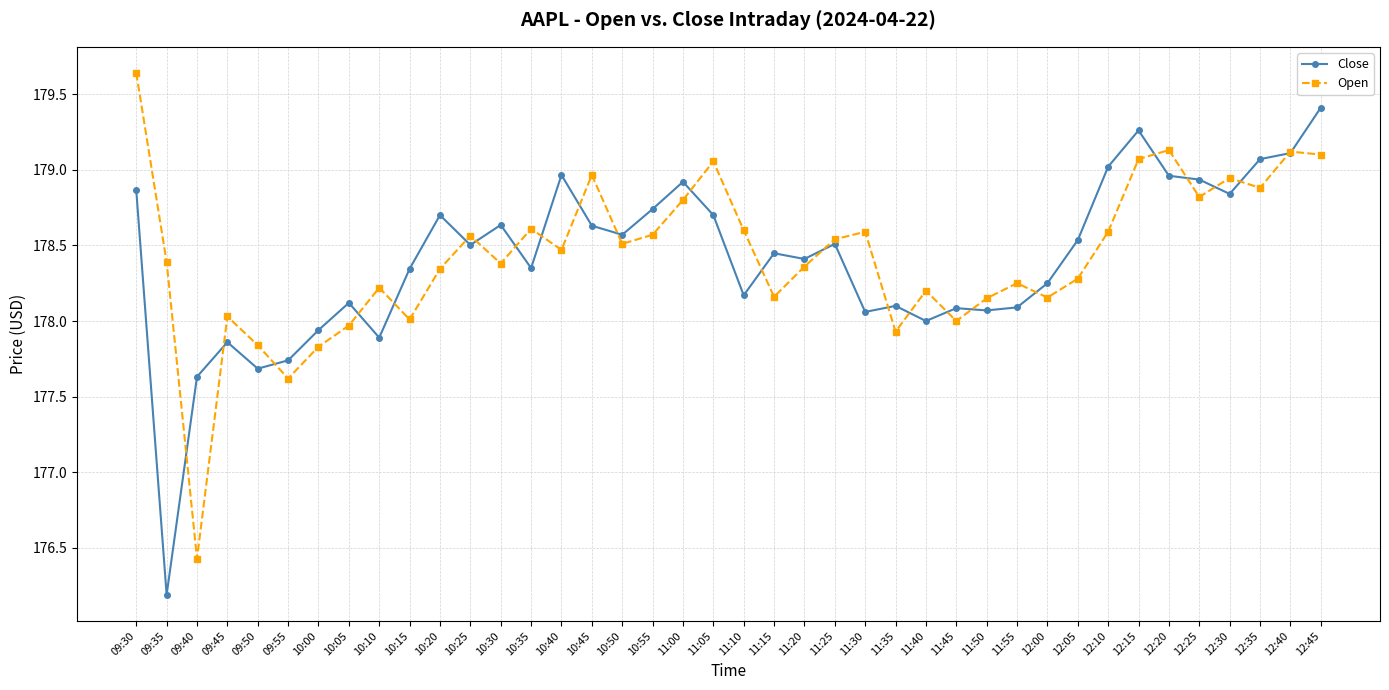

Which category has the lowest value across all series?

09:35